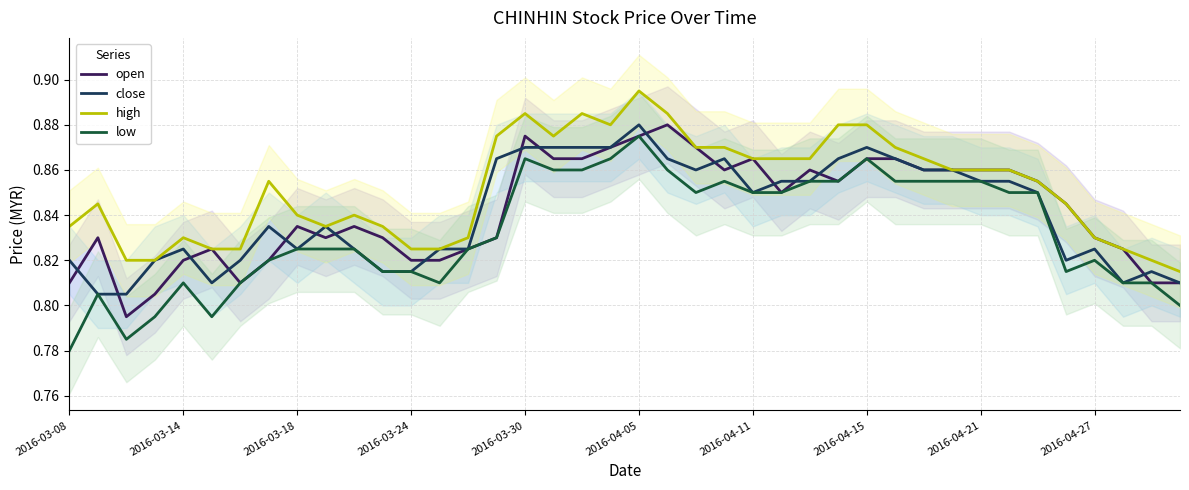

True or false: low and open cross at least once.

False